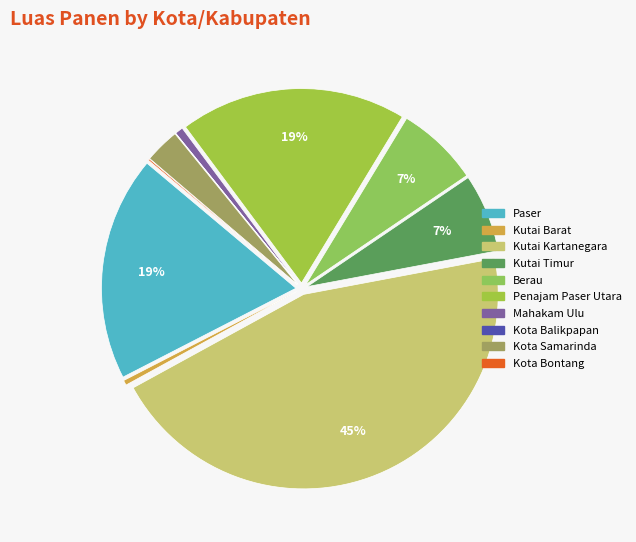

Rank the categories by value from highest to lowest.

Kutai Kartanegara, Penajam Paser Utara, Paser, Berau, Kutai Timur, Kota Samarinda, Mahakam Ulu, Kutai Barat, Kota Bontang, Kota Balikpapan